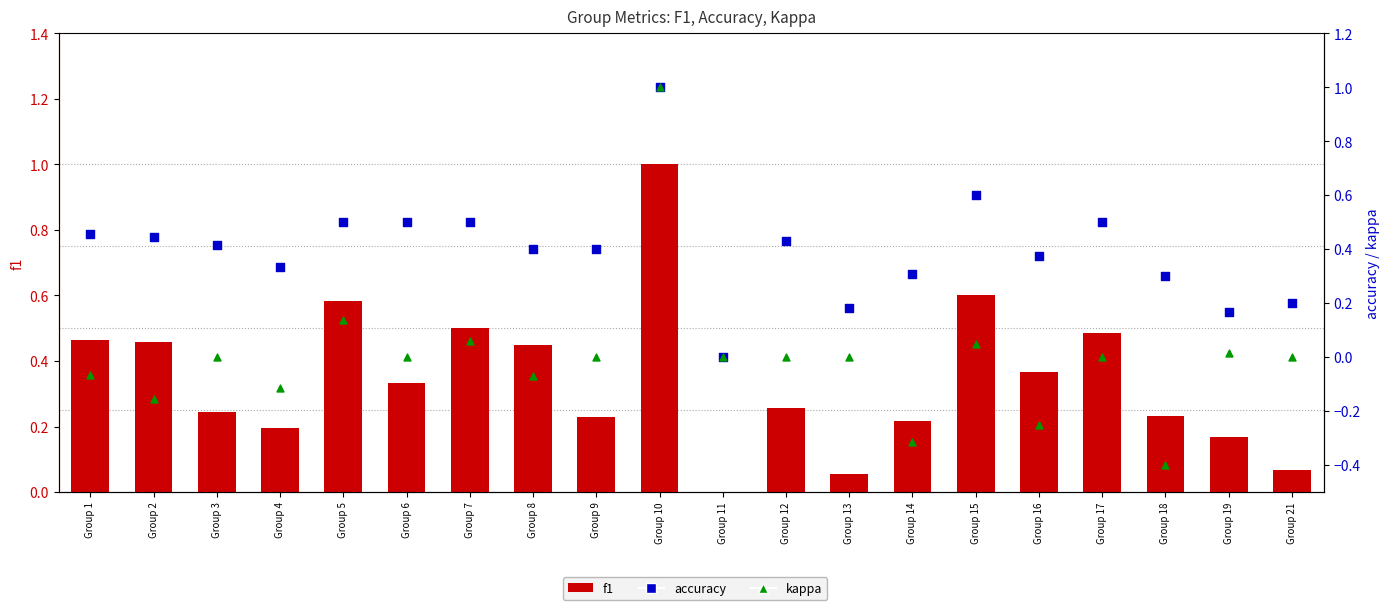

Which series contains the lowest Y value?

kappa